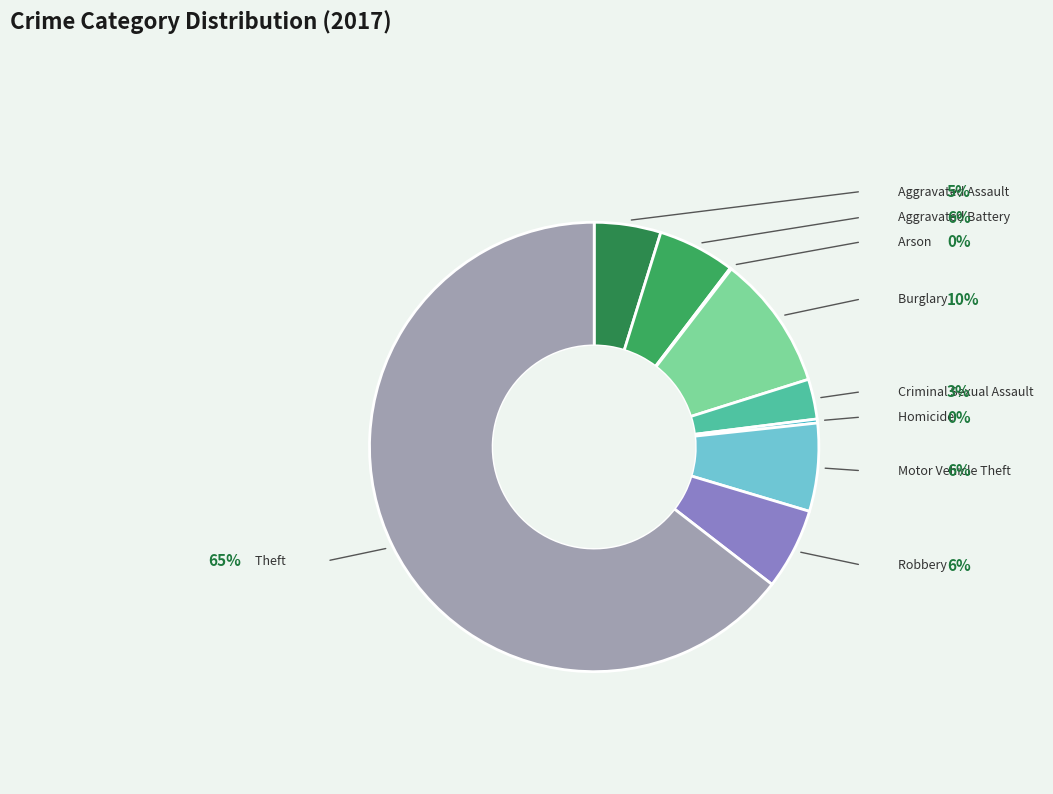

Is Theft the majority of the pie?

Yes